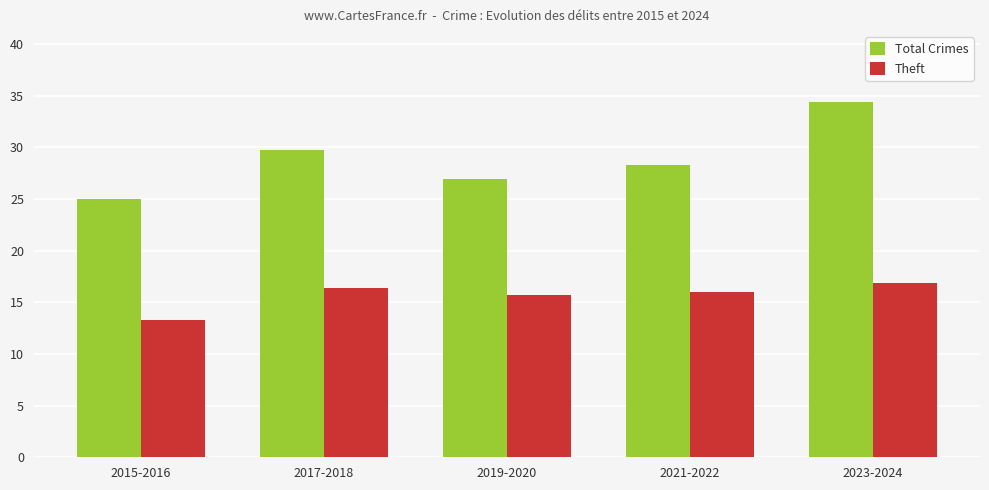

The value of Total Crimes at 2015-2016 is 7.6. True or false?

False